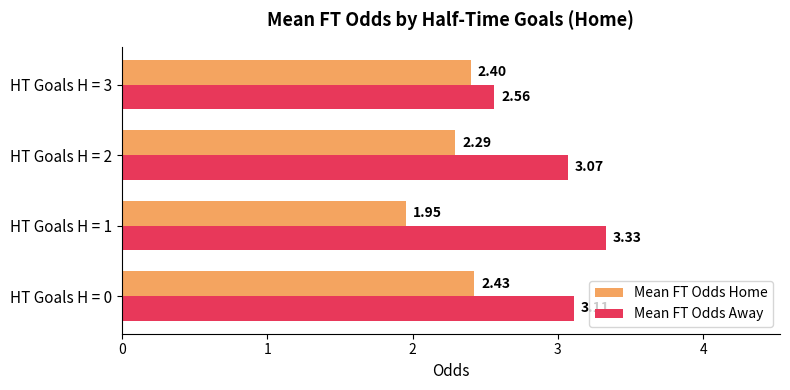

Rank the series by their maximum value, from lowest to highest.

Mean FT Odds Home, Mean FT Odds Away